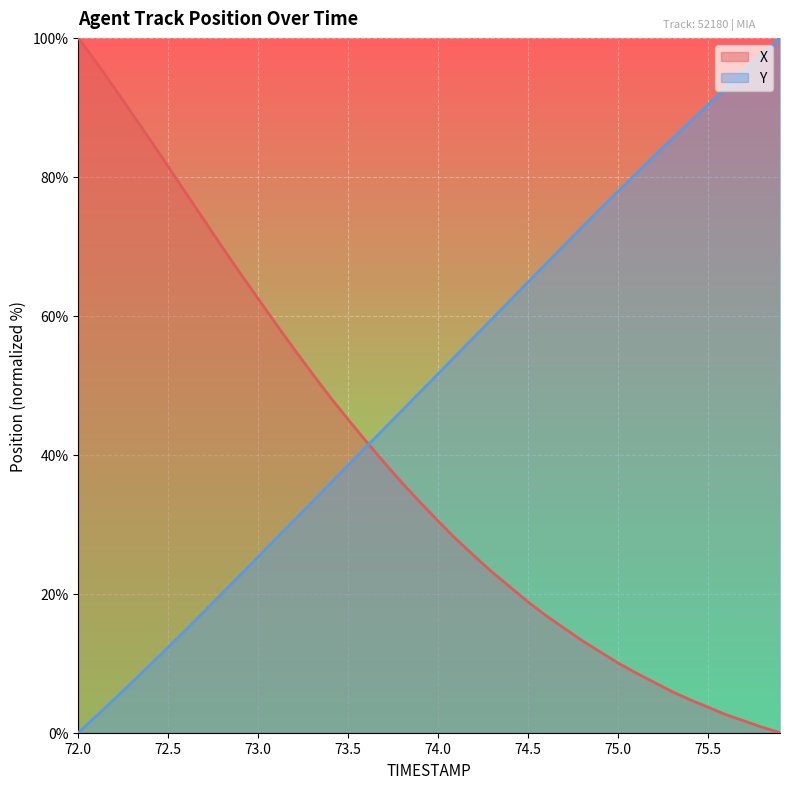

True or false: Y has a value of 18.1 at 73.7.

False